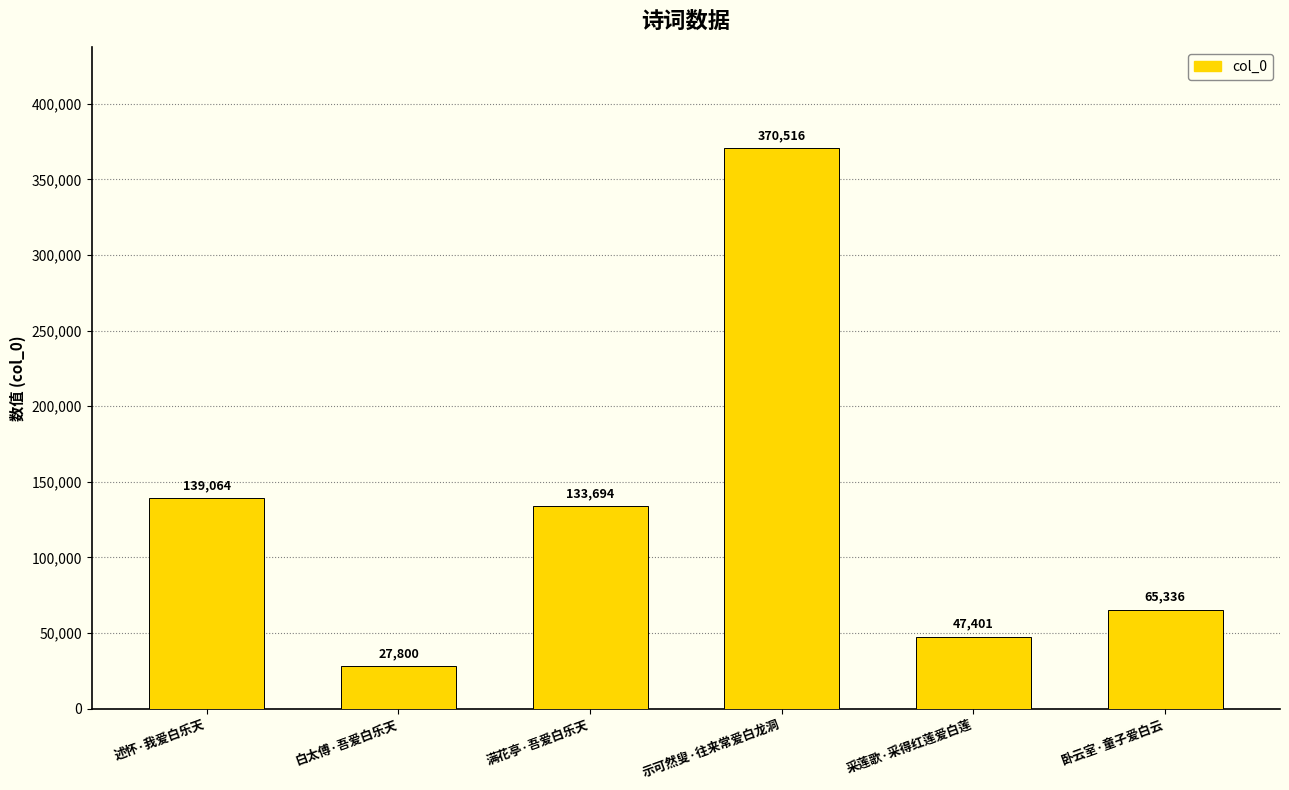

At which label is the value closest to 199158?

述怀·我爱白乐天